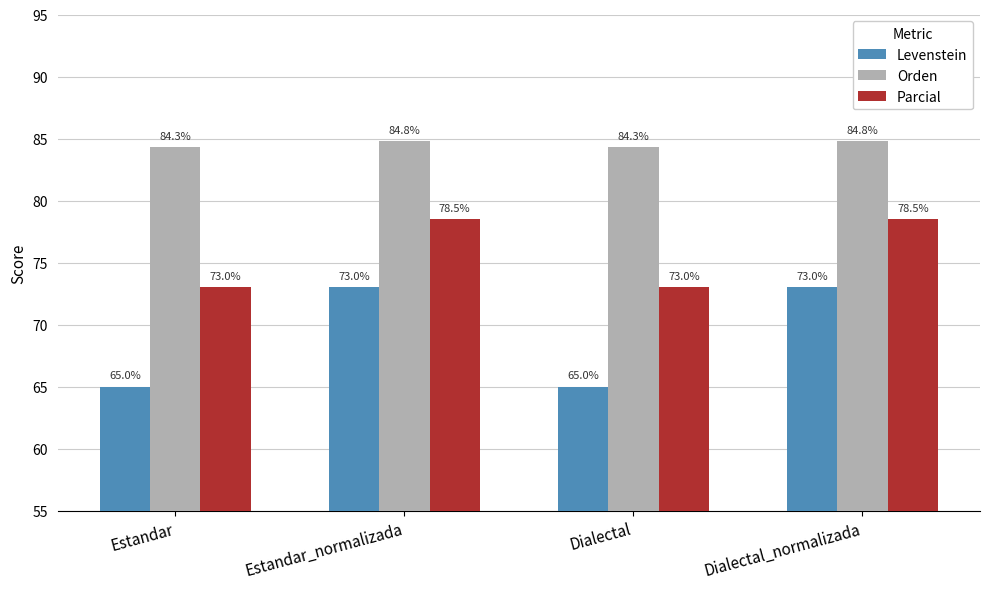

Is it true that Parcial equals 73.0 at Estandar?

True